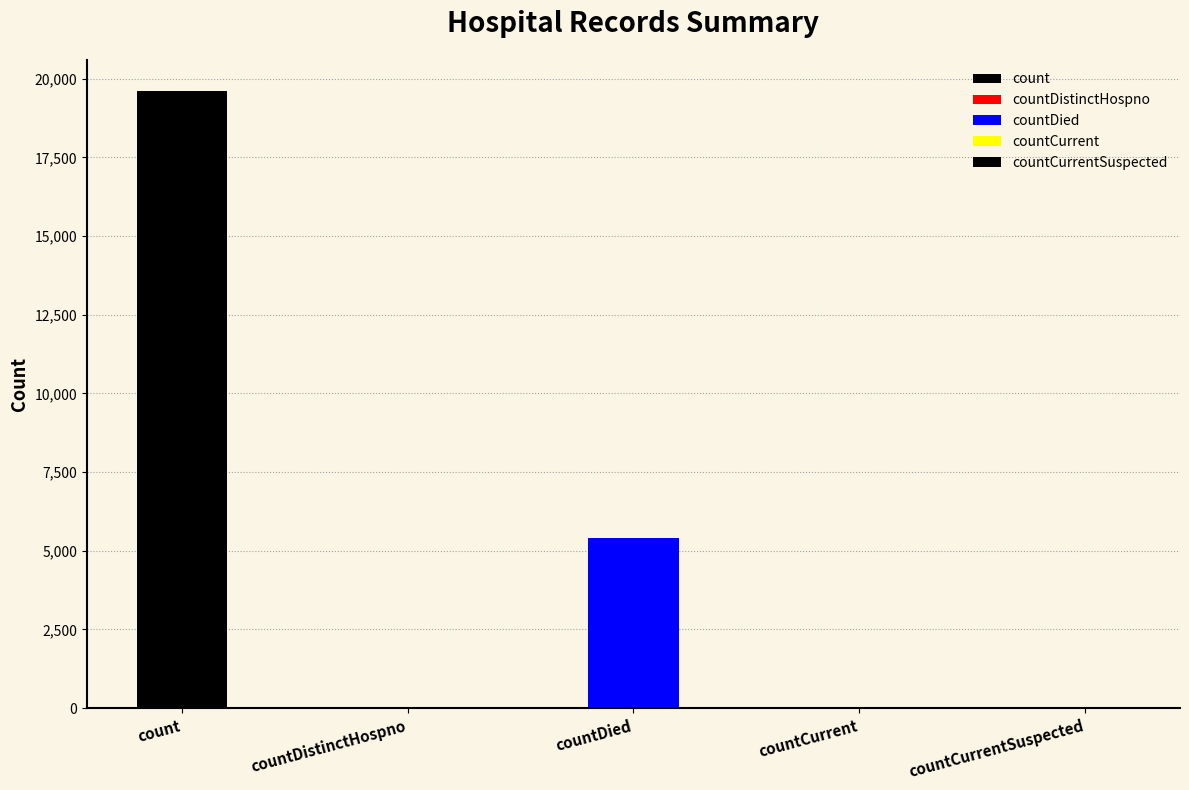

List the labels in order of value, smallest first.

countCurrentSuspected, countDistinctHospno, countCurrent, countDied, count